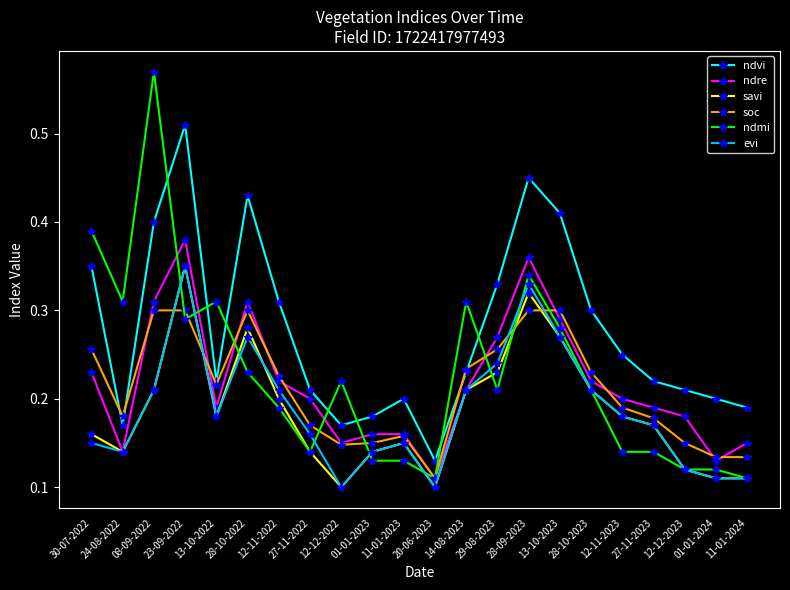

True or false: ndvi has more than 2 interior local peaks.

True